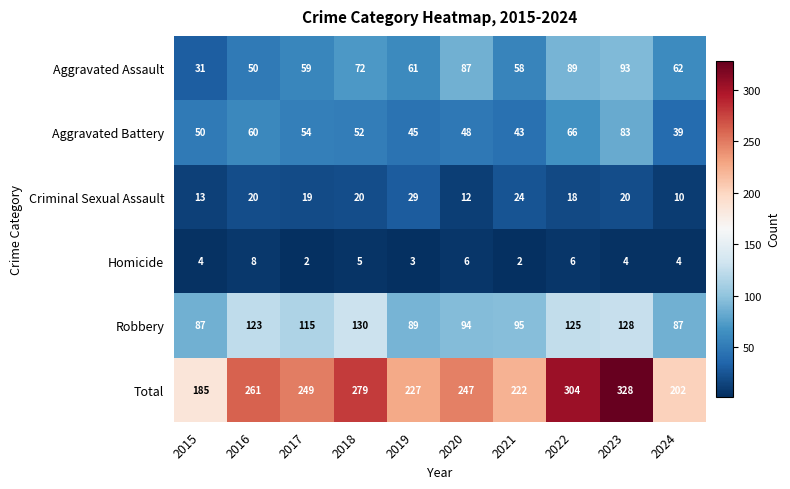

Is the value of Criminal Sexual Assault at 2023 greater than the value of Aggravated Battery at 2020?

No